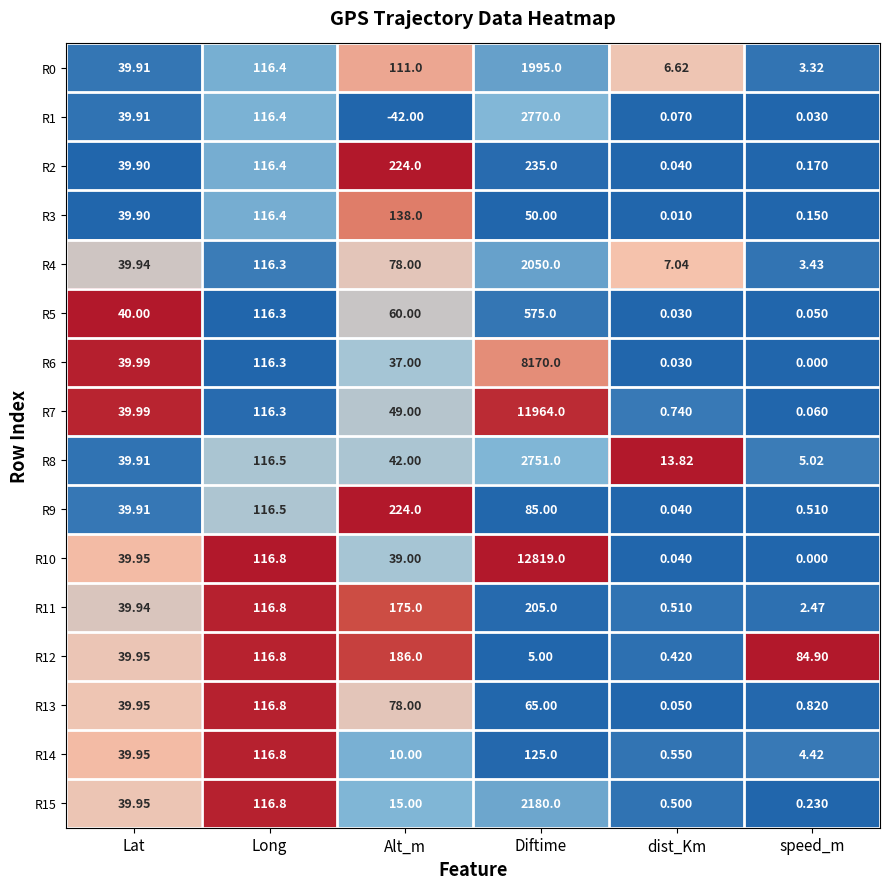

Rank the categories by R0 value from highest to lowest.

Diftime, Long, Alt_m, Lat, dist_Km, speed_m